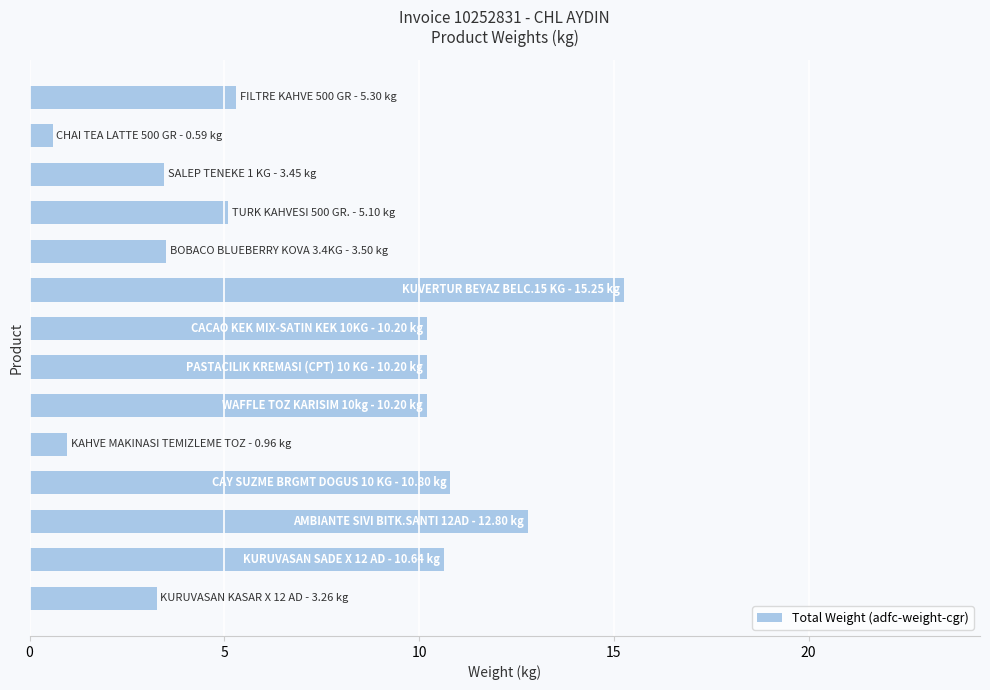

What is the average value?

7.3